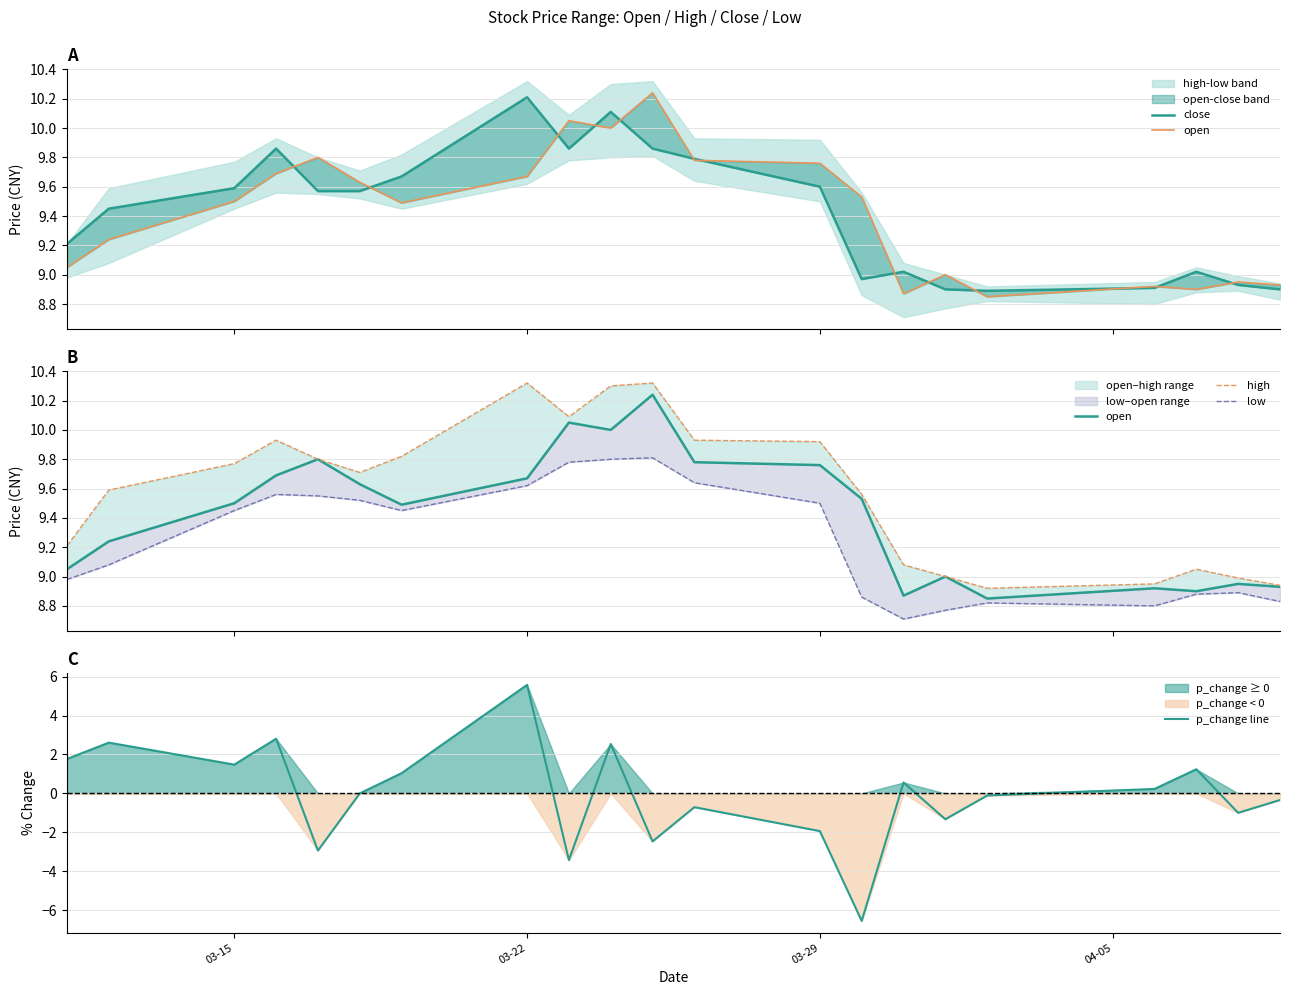

What is the average value of the high series?

9.6